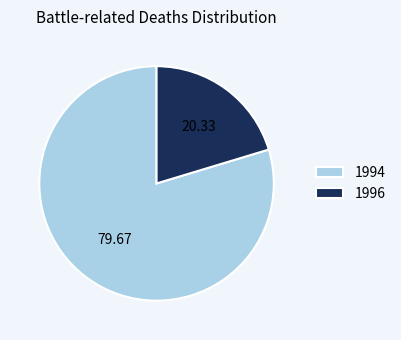

What is the largest slice in the pie chart?

1994